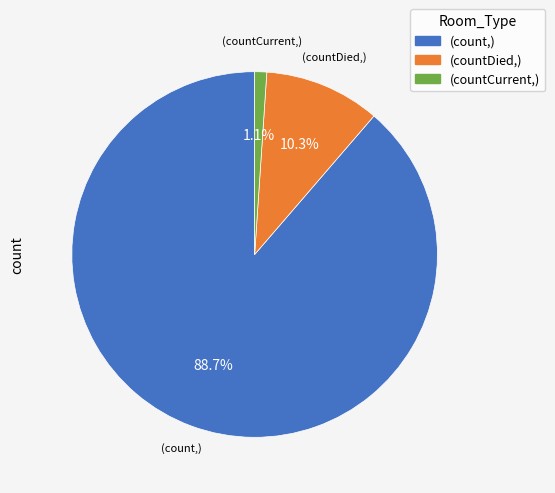

Which has a higher value, (countDied,) or (count,)?

(count,)